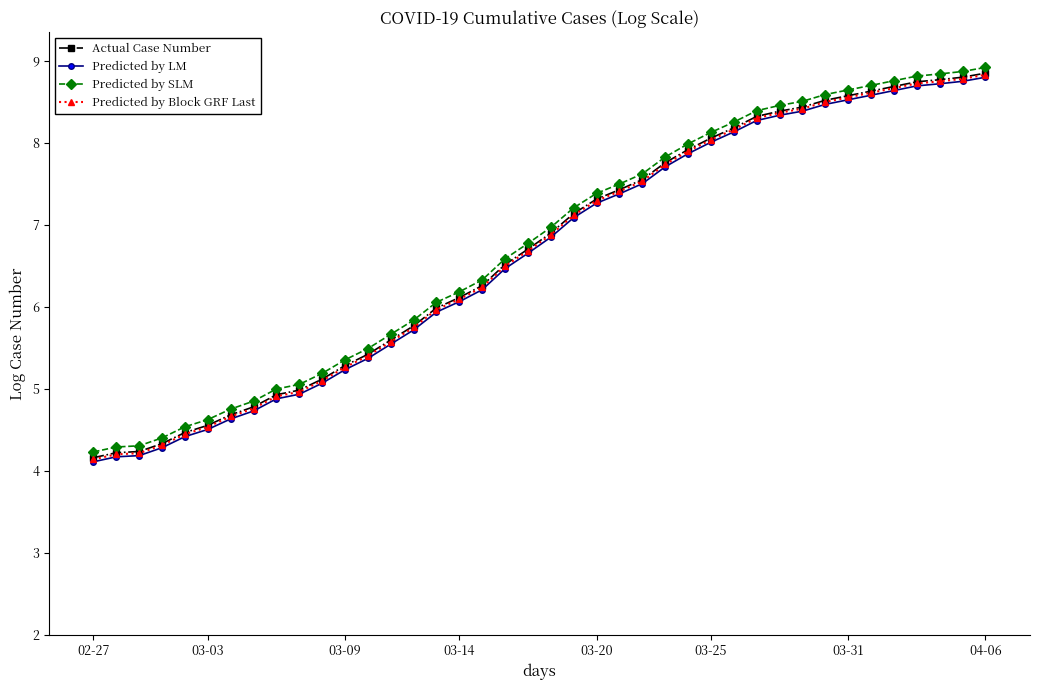

True or false: Actual Case Number and Predicted by Block GRF Last cross at least once.

False